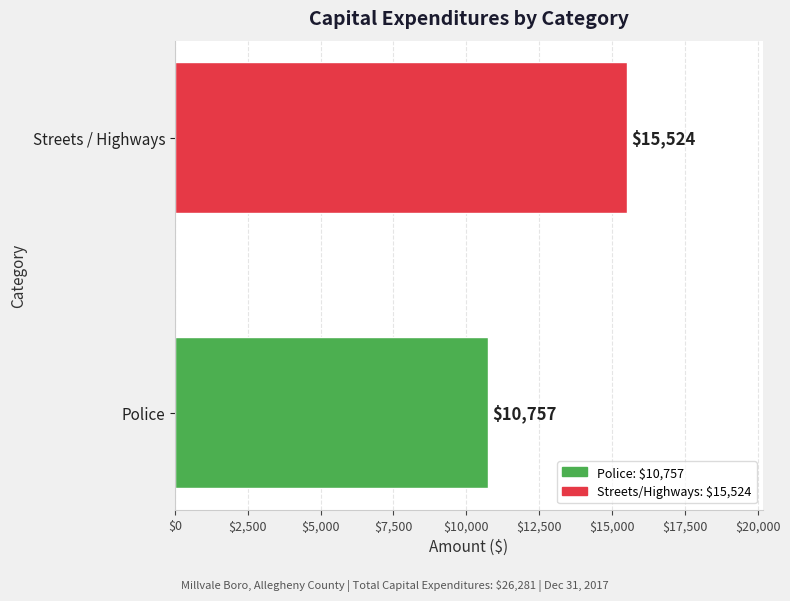

What is the minimum value shown in the chart?

10757